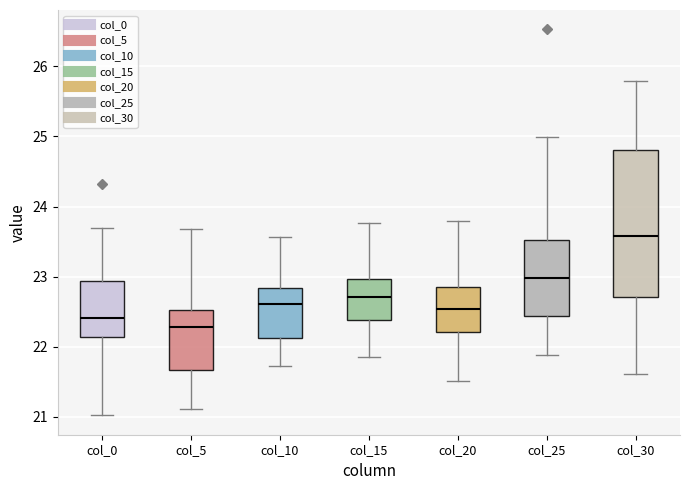

Comparing the boxes themselves (not the whiskers), which one is the tallest?

col_30